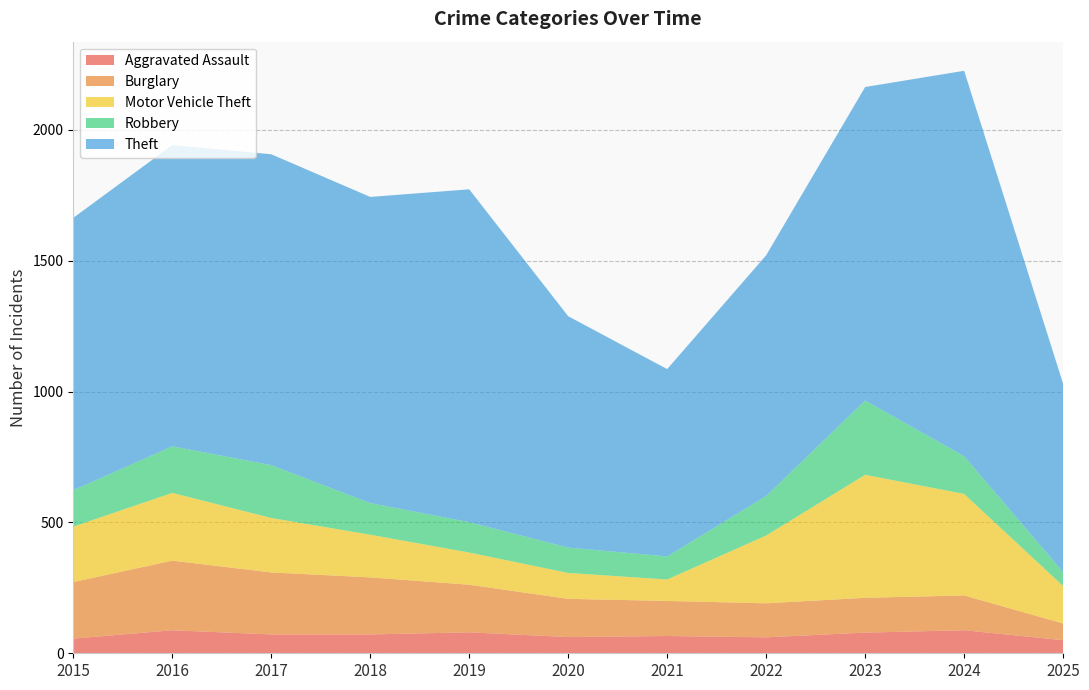

Reading right to left, transcribe all the data shown in this chart.

Aggravated Assault: 50	88	79	61	66	62	80	72	72	88	56
Burglary: 64	133	133	130	134	146	182	218	237	266	216
Motor Vehicle Theft: 143	388	470	259	82	99	123	163	208	259	212
Robbery: 53	144	284	151	88	97	116	121	202	178	139
Theft: 720	1473	1198	920	716	884	1272	1170	1188	1151	1041